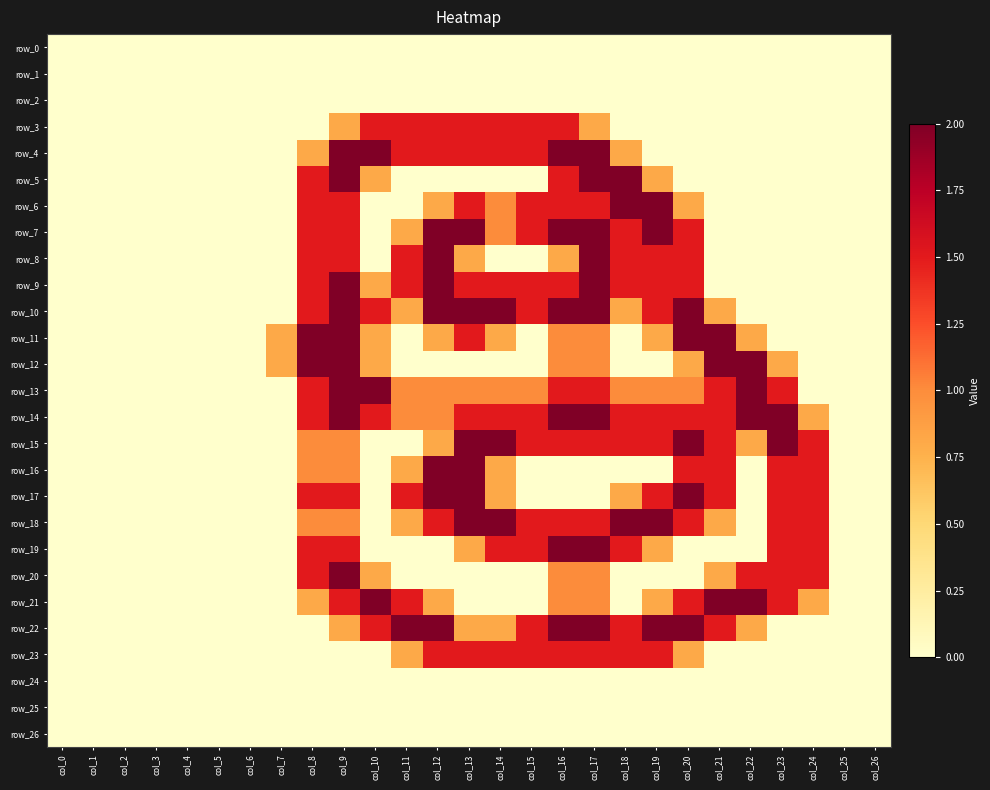

At which label does row_3 reach its peak?

col_10